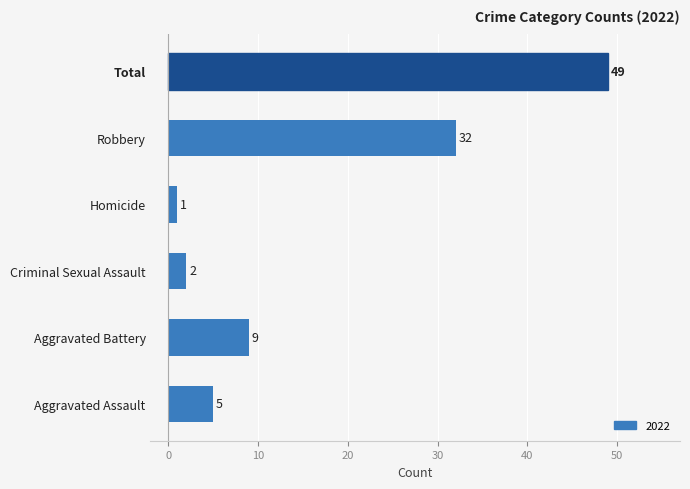

Which label corresponds to the largest value in the chart?

Total